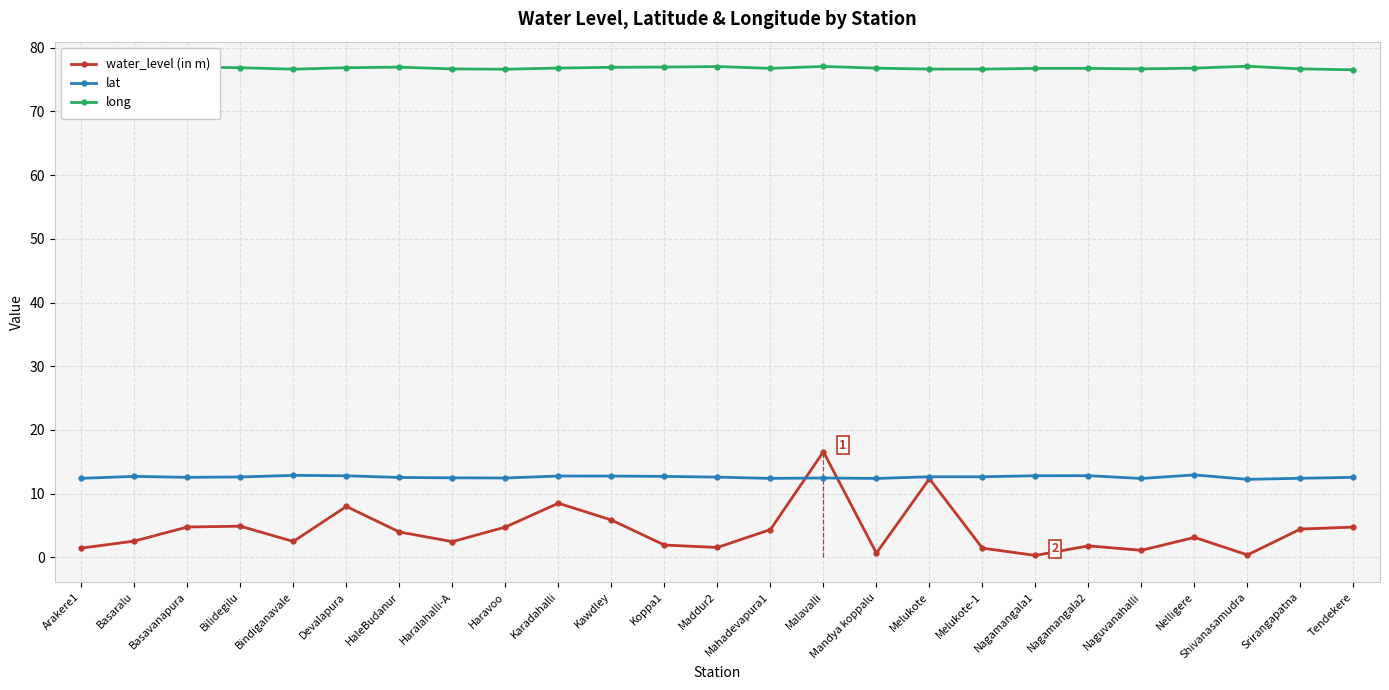

What is the difference between the highest and lowest values at Bindiganavale?

74.1